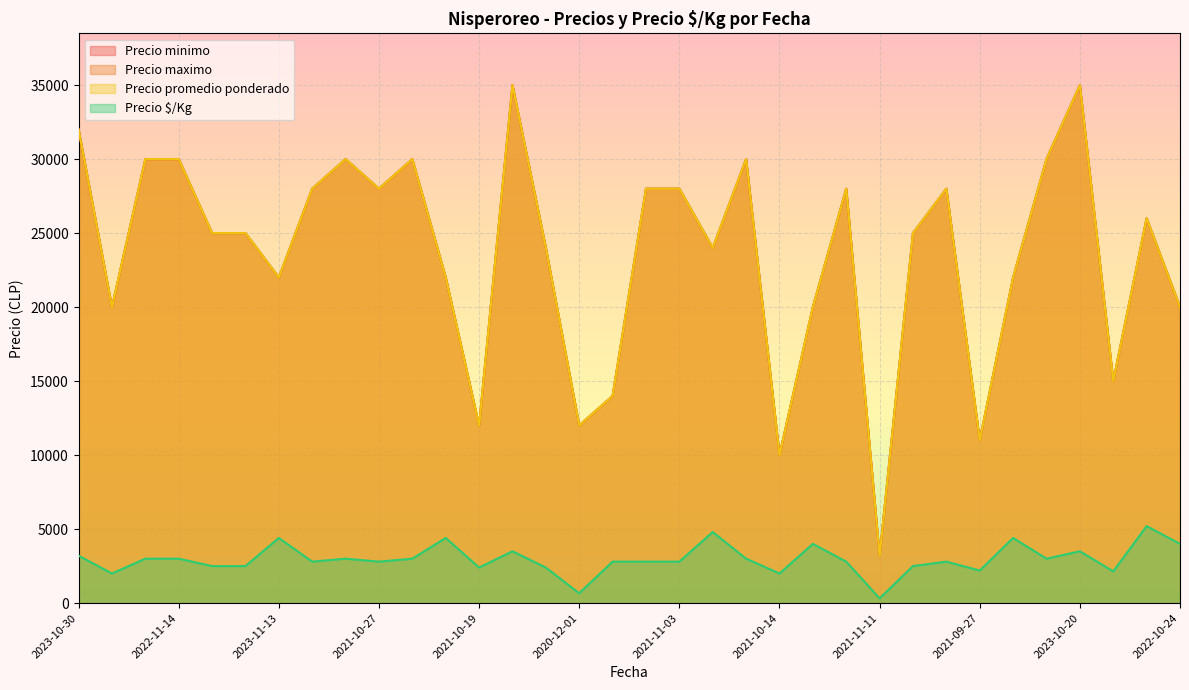

Which series changed the most between 2023-10-26 and 2023-10-20?

Precio minimo